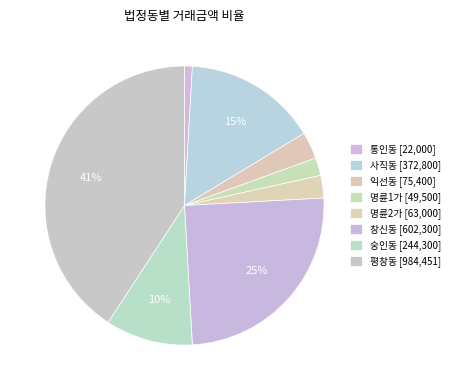

Combined, what portion of the pie is 명륜1가 and 창신동?

27.0%